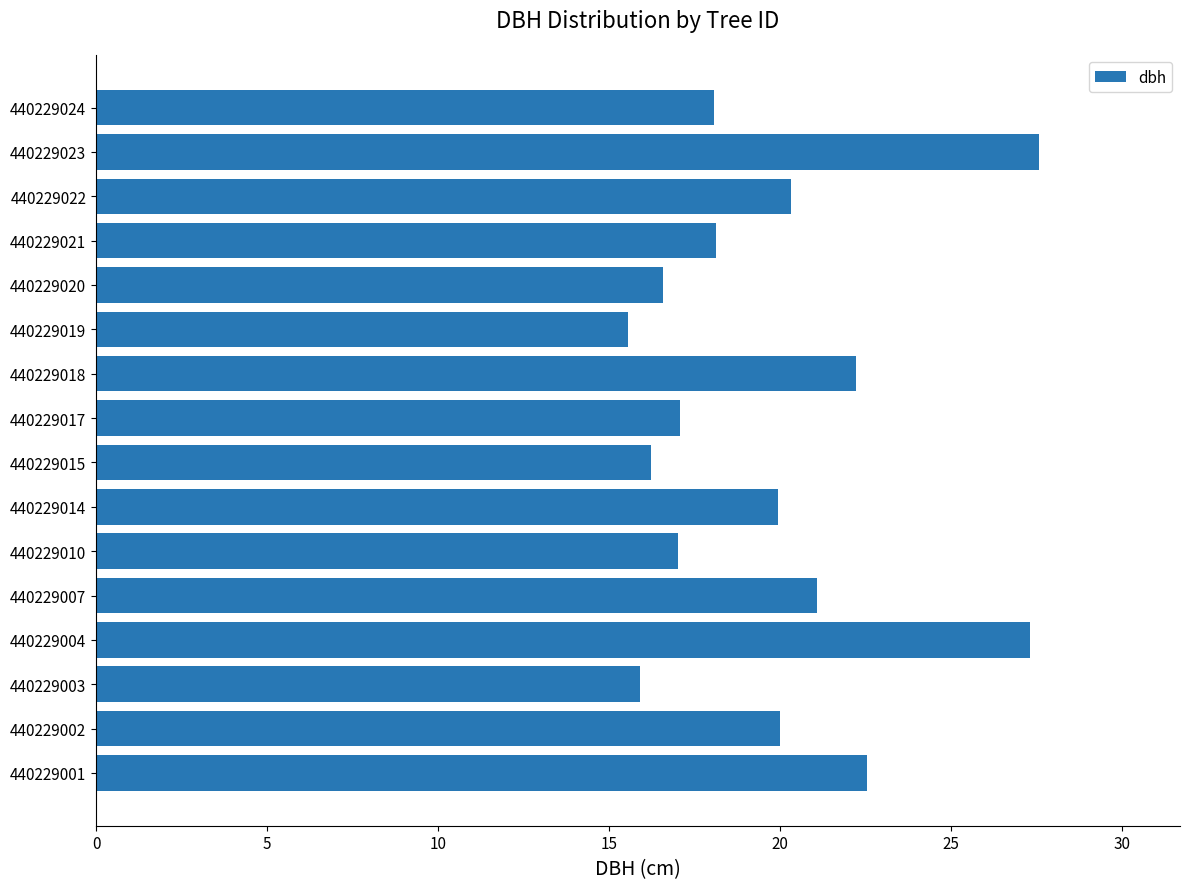

Between 440229023 and 440229010, which is larger?

440229023